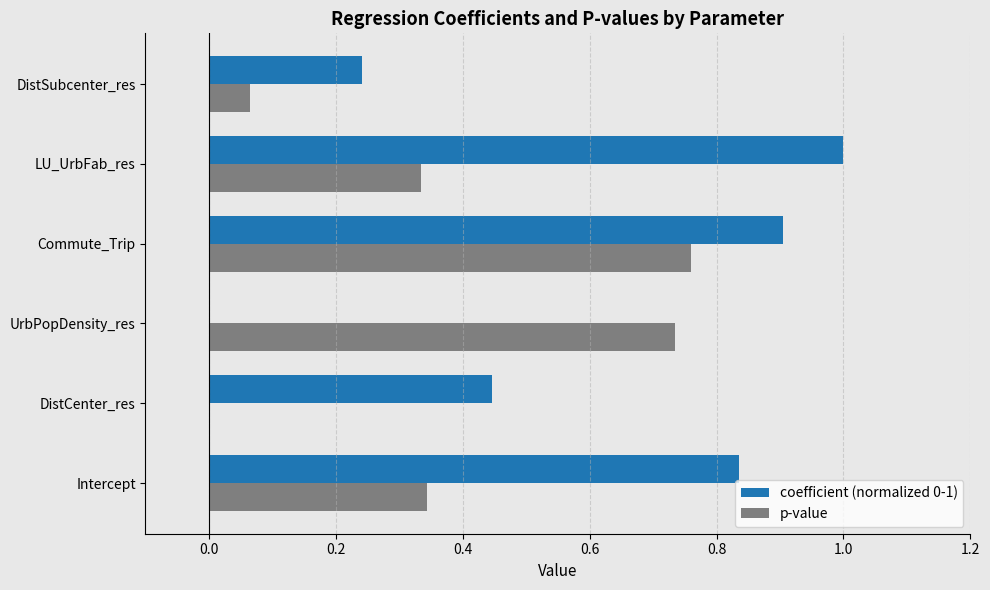

At which category is the sum across all series the highest?

Commute_Trip